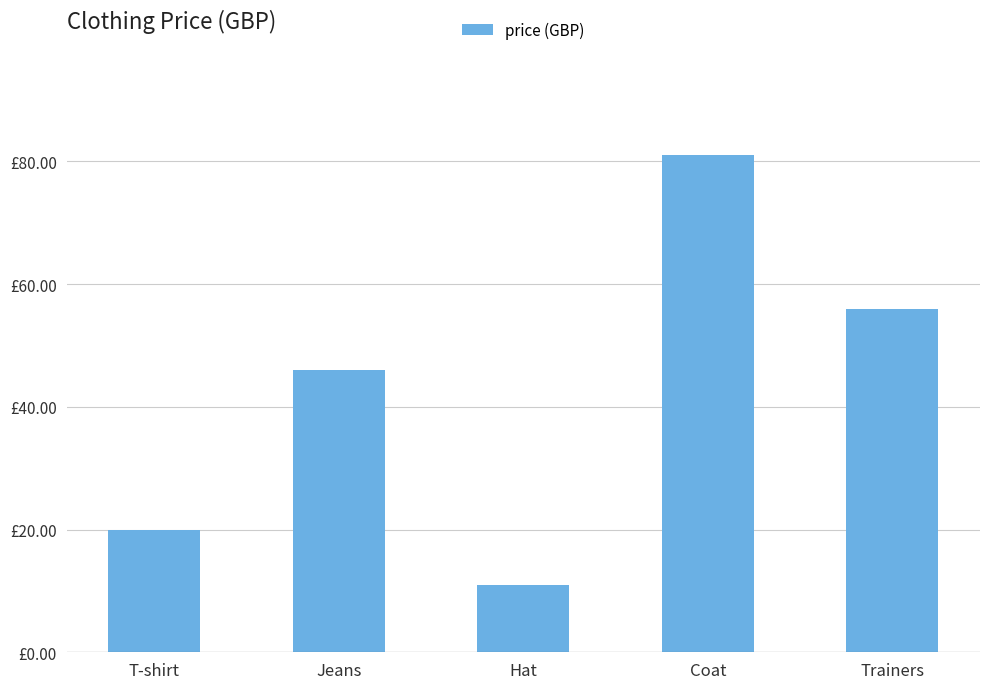

Does the chart contain any negative values?

No